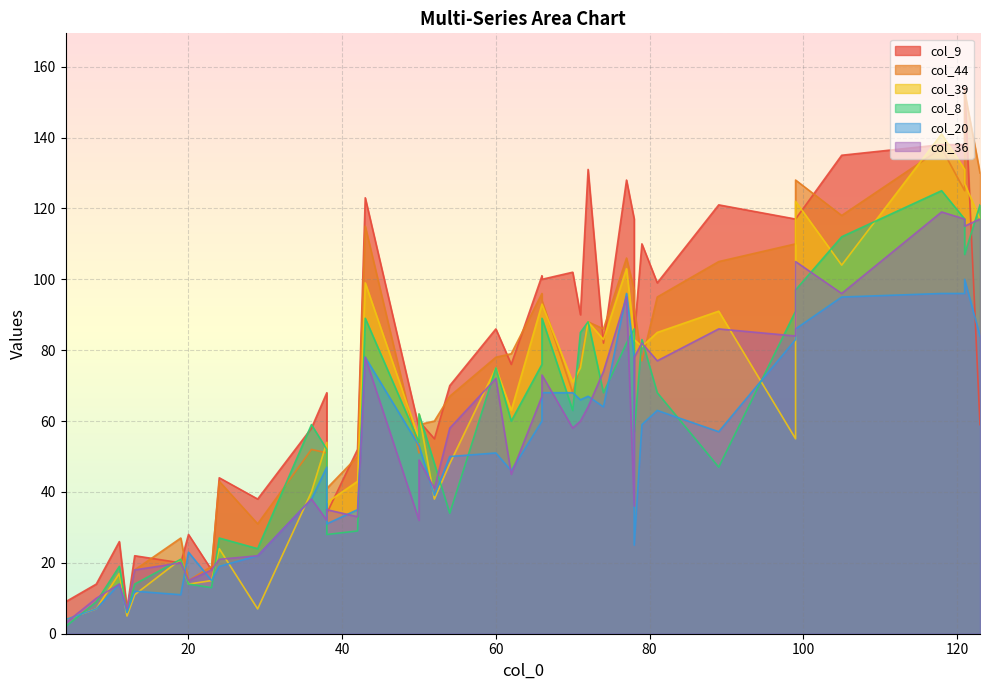

What is the sum of the col_9 values at 23 and 71?

108